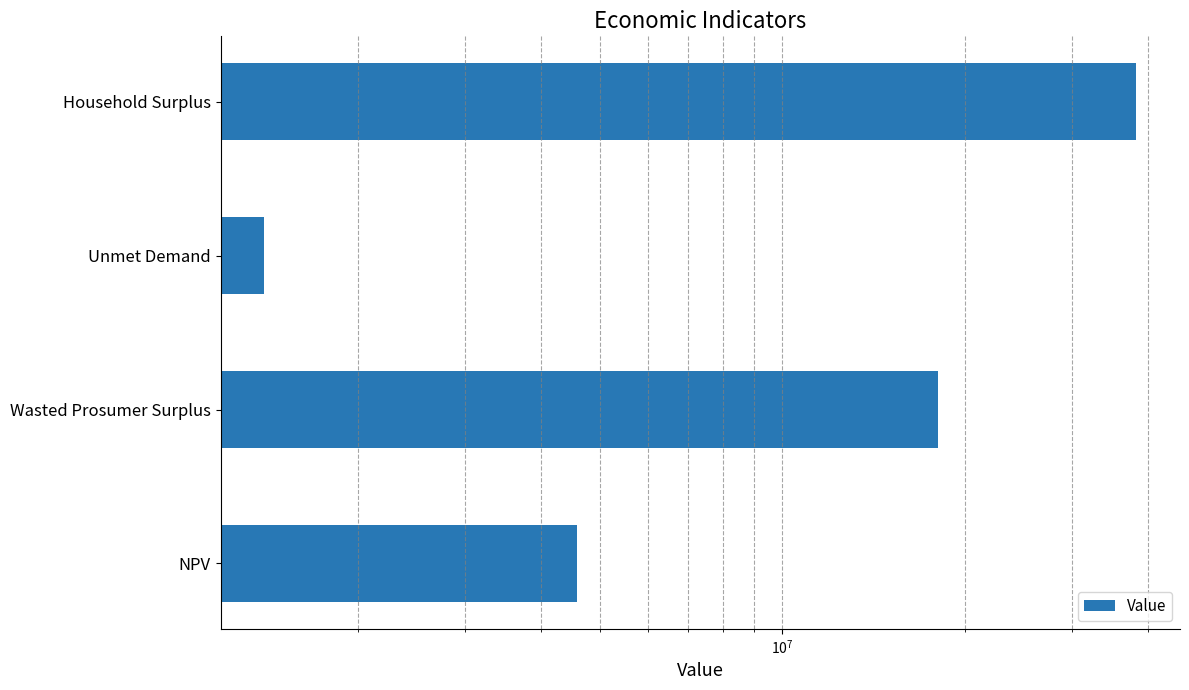

Which has a higher value, Household Surplus or Wasted Prosumer Surplus?

Household Surplus